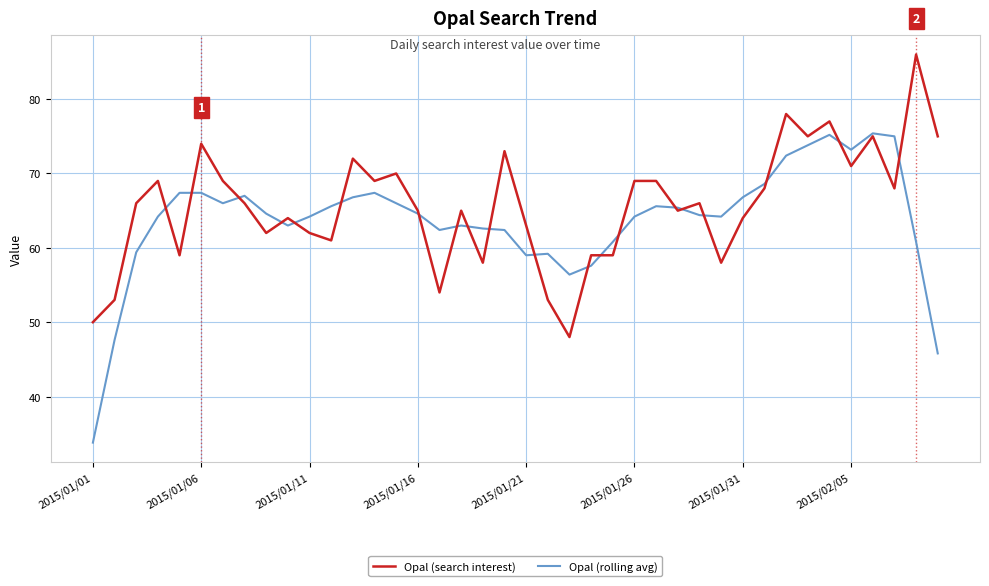

True or false: Opal (rolling avg) and Opal (search interest) cross at least once.

True